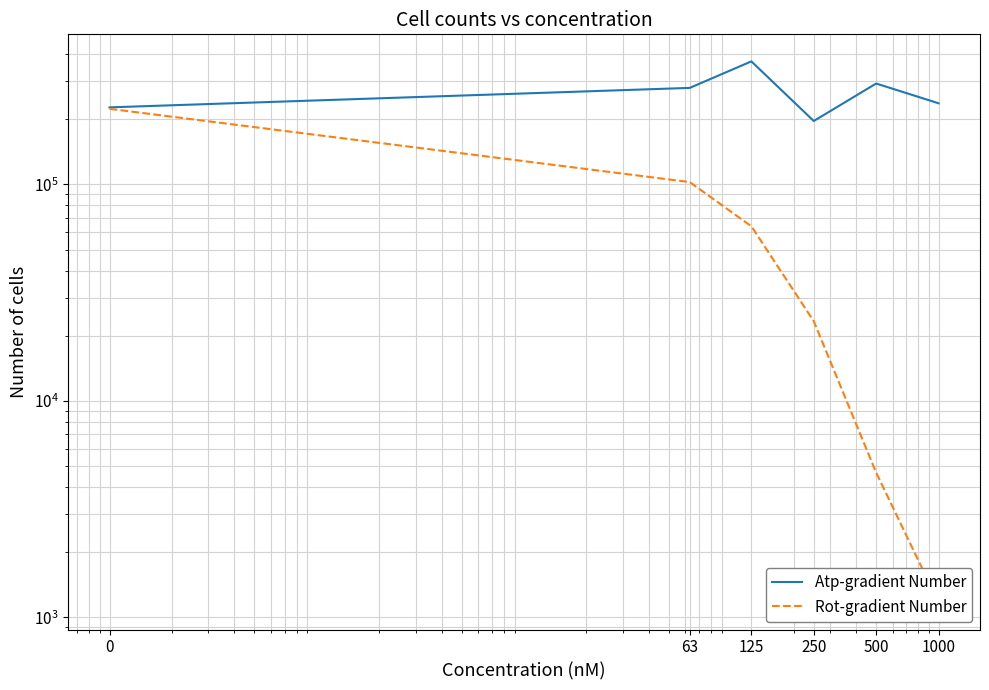

Which series changed the most between 0 and 1000?

Rot-gradient Number